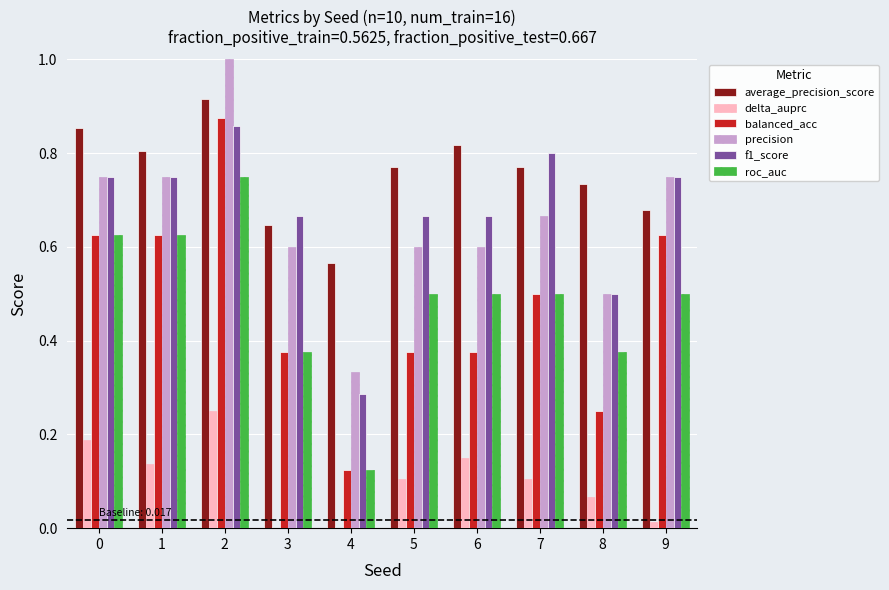

At which category is the sum across all series the highest?

2